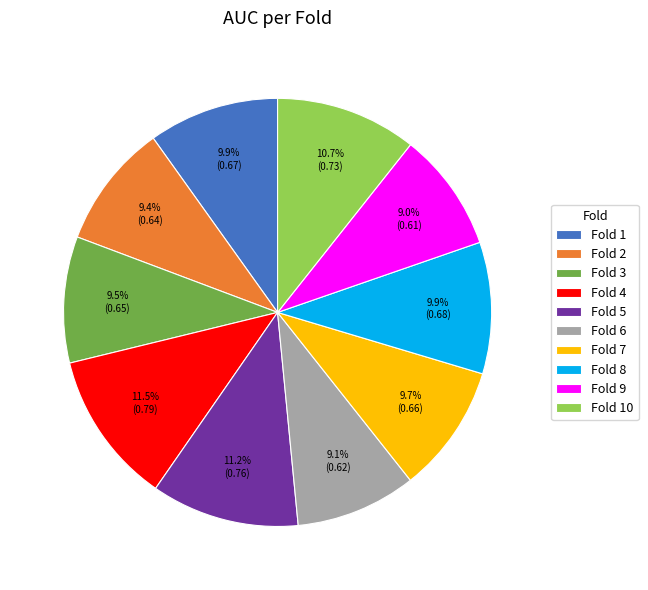

Which has a higher value, Fold 10 or Fold 6?

Fold 10